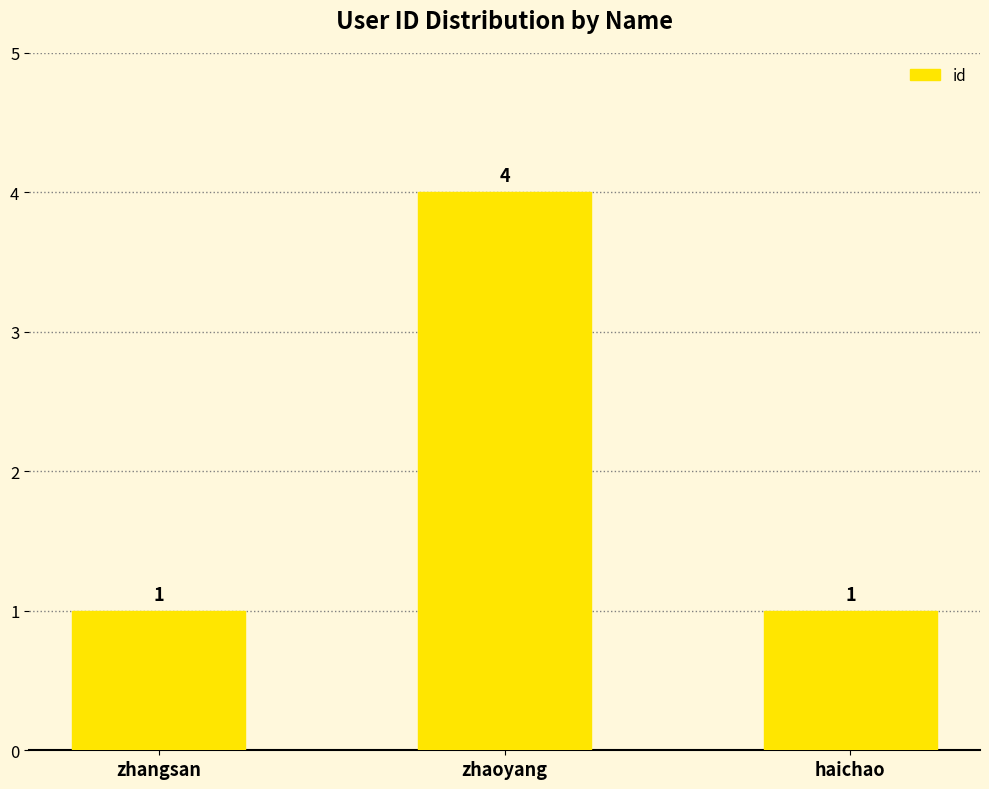

How many values exceed 1?

1